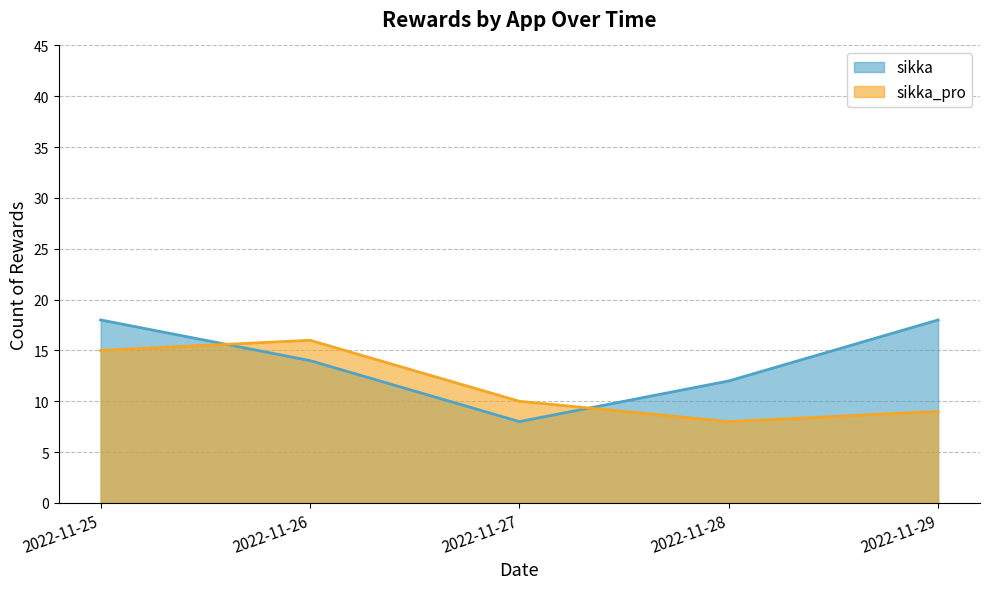

How many sikka_pro values are between 9 and 15?

3